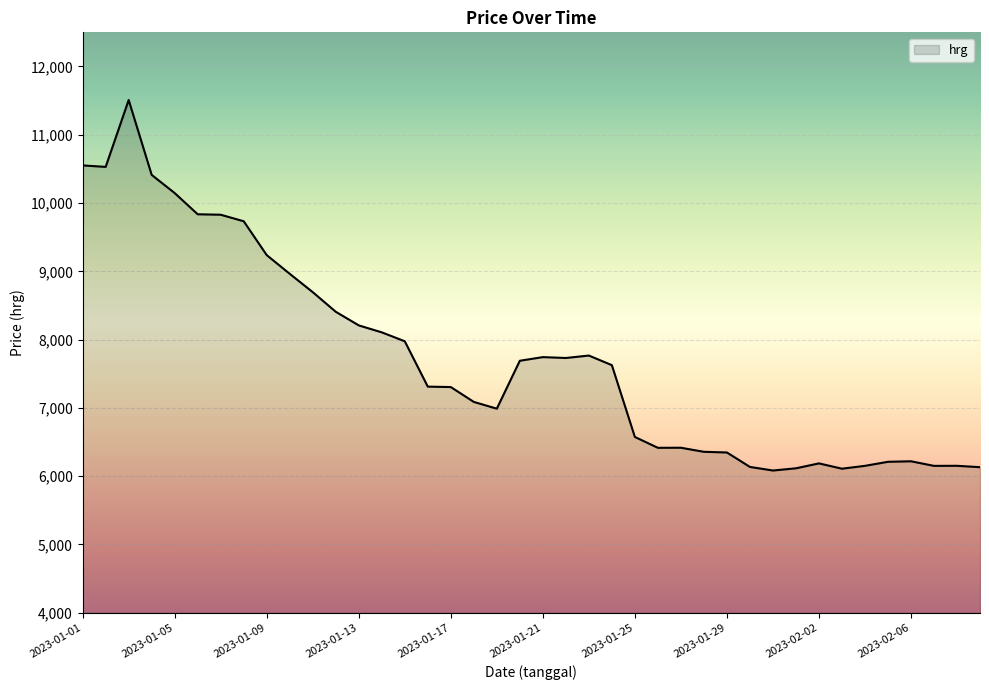

What is the greatest value displayed?

11508.6